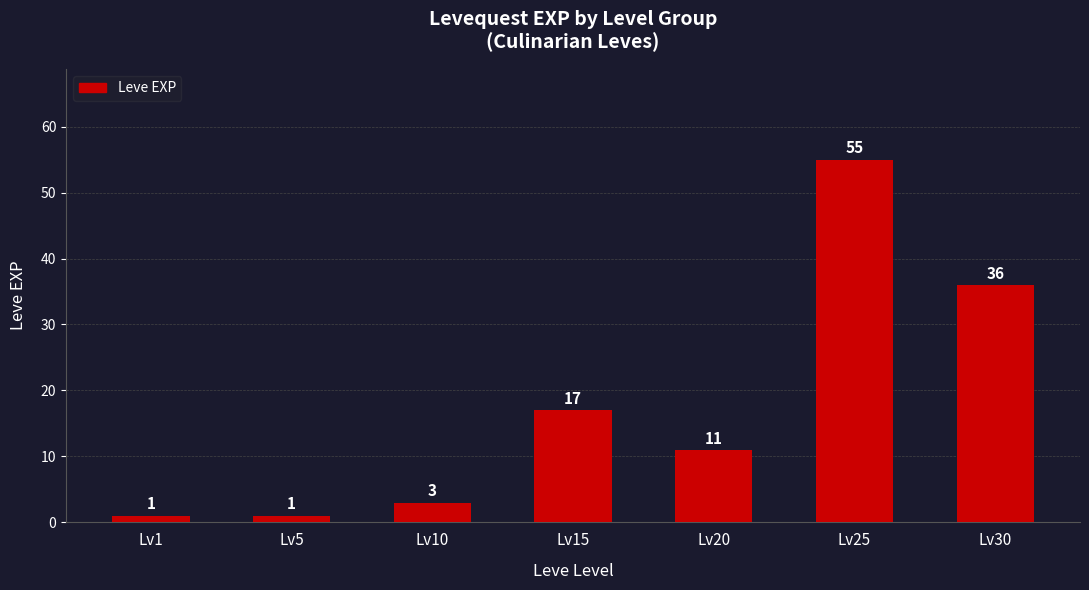

Reading left to right, extract all data points from this chart.

1	1	3	17	11	55	36